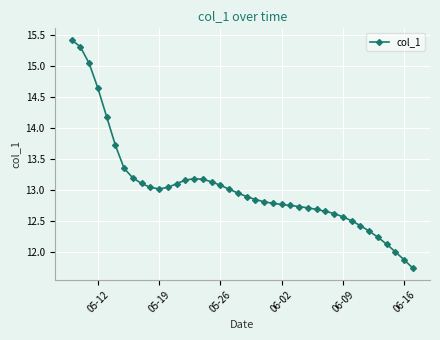

What is the average value?

13.0